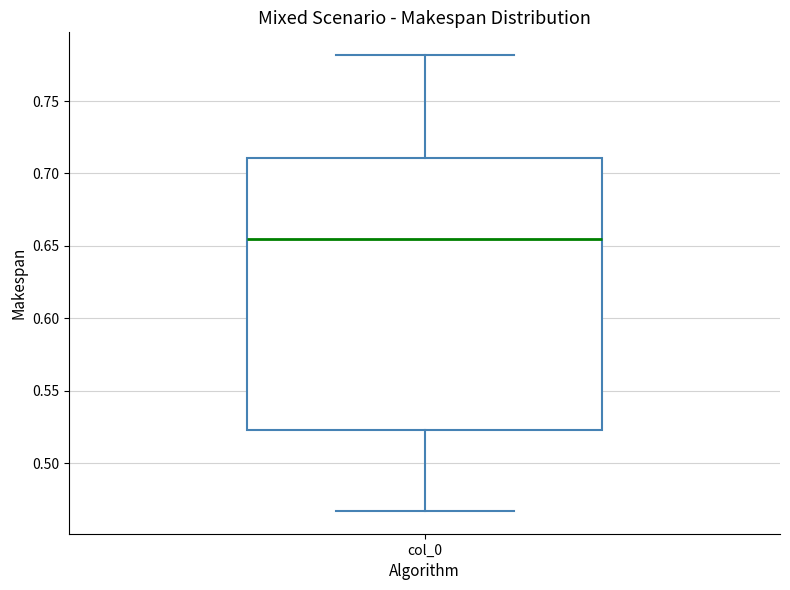

Transcribe this box plot: give where the median line is, the range the box spans, and where the two whiskers end, as read against the y-axis. The values are not printed on the chart, so give them approximately, as read against the axis.

median 0.655, box 0.525 to 0.710, whiskers 0.465 to 0.780